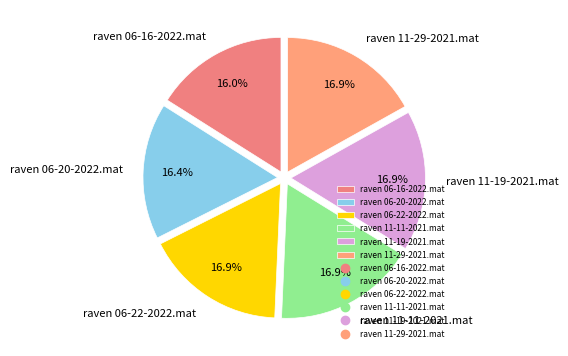

Approximately how many times larger is the value at raven 11-11-2021.mat compared to raven 06-16-2022.mat?

1.1